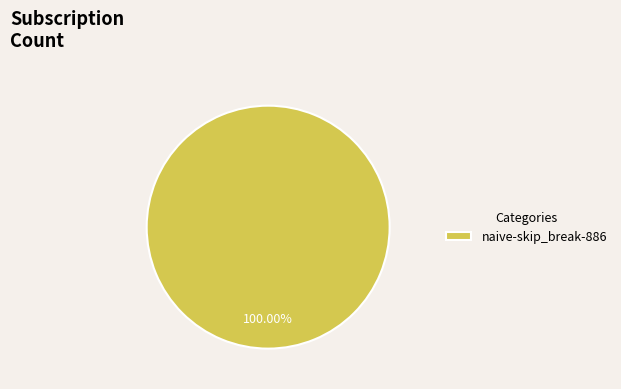

How many slices are in this pie chart?

1